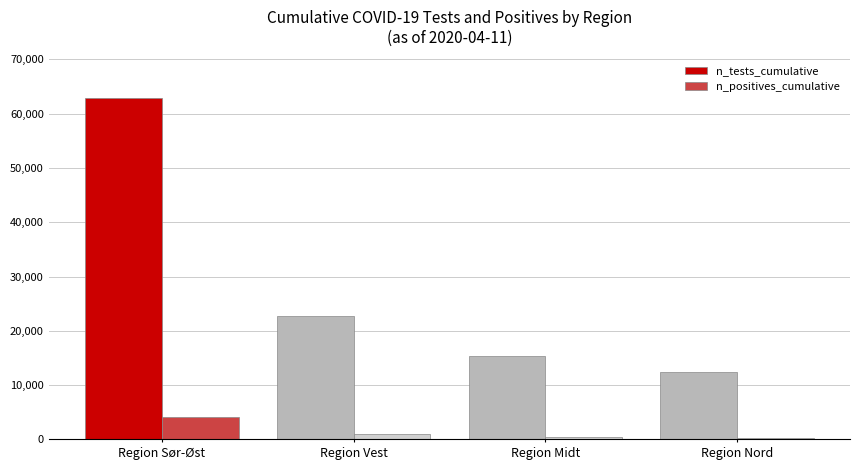

List the series in order of their overall mean, lowest first.

n_positives_cumulative, n_tests_cumulative